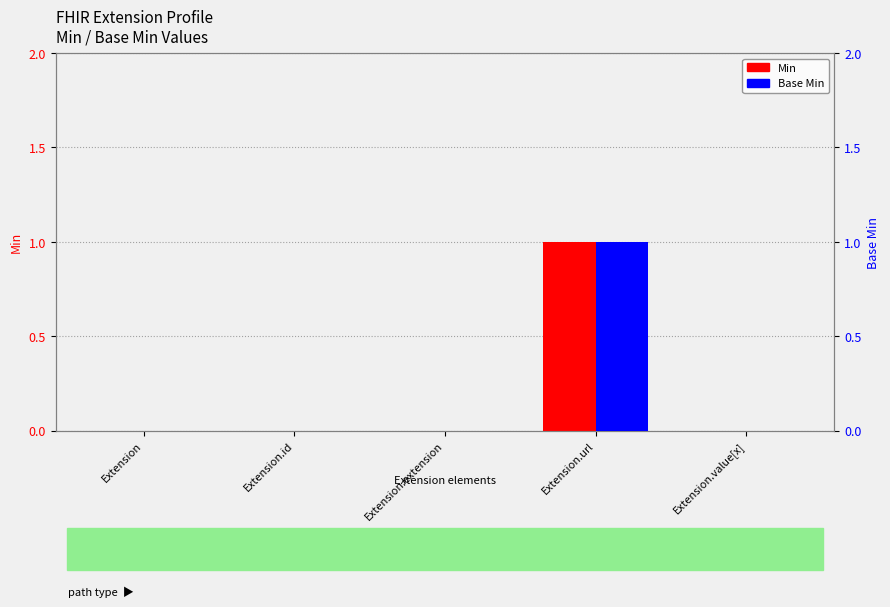

Which series changed the most between Extension and Extension.extension?

Min